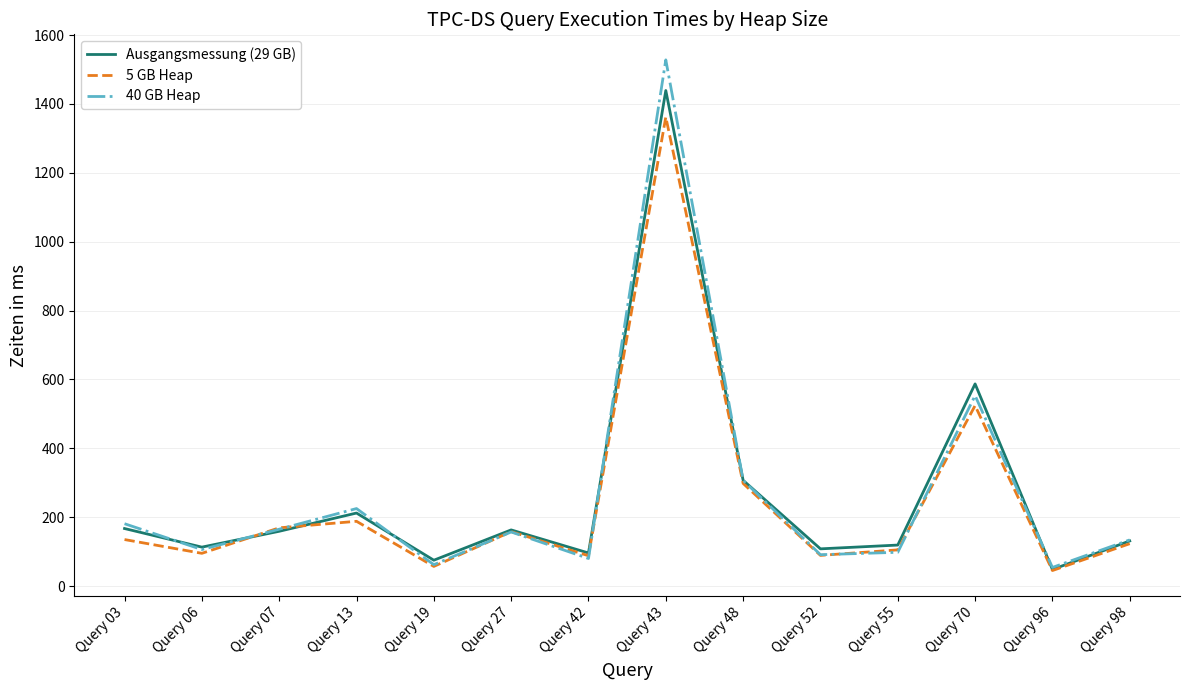

How many interior local valleys does the 5 GB Heap series have?

5